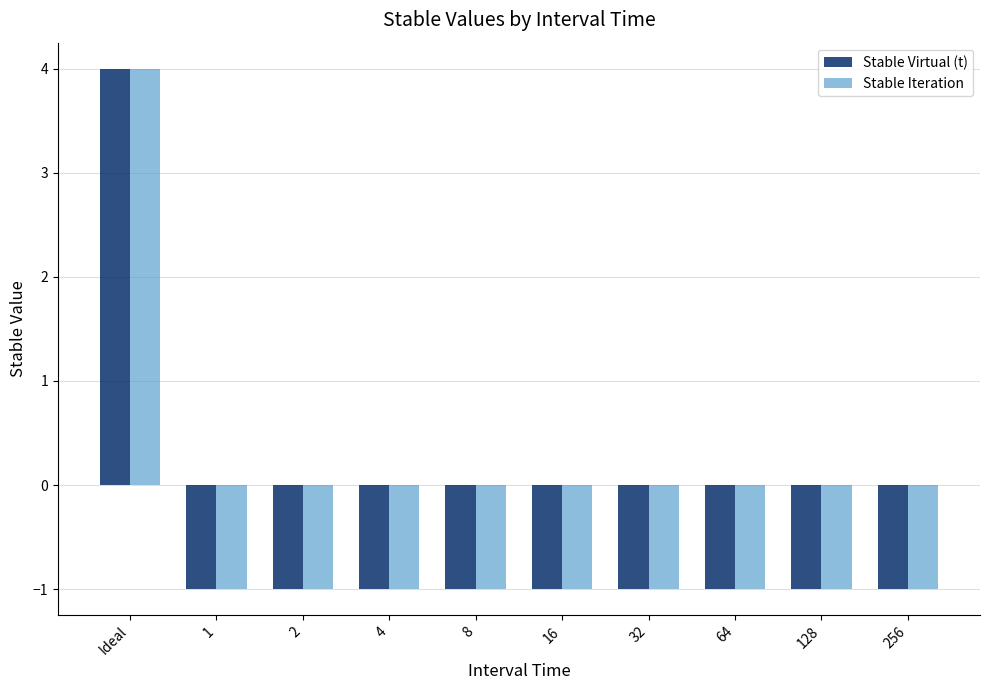

At which category is the sum across all series the highest?

Ideal